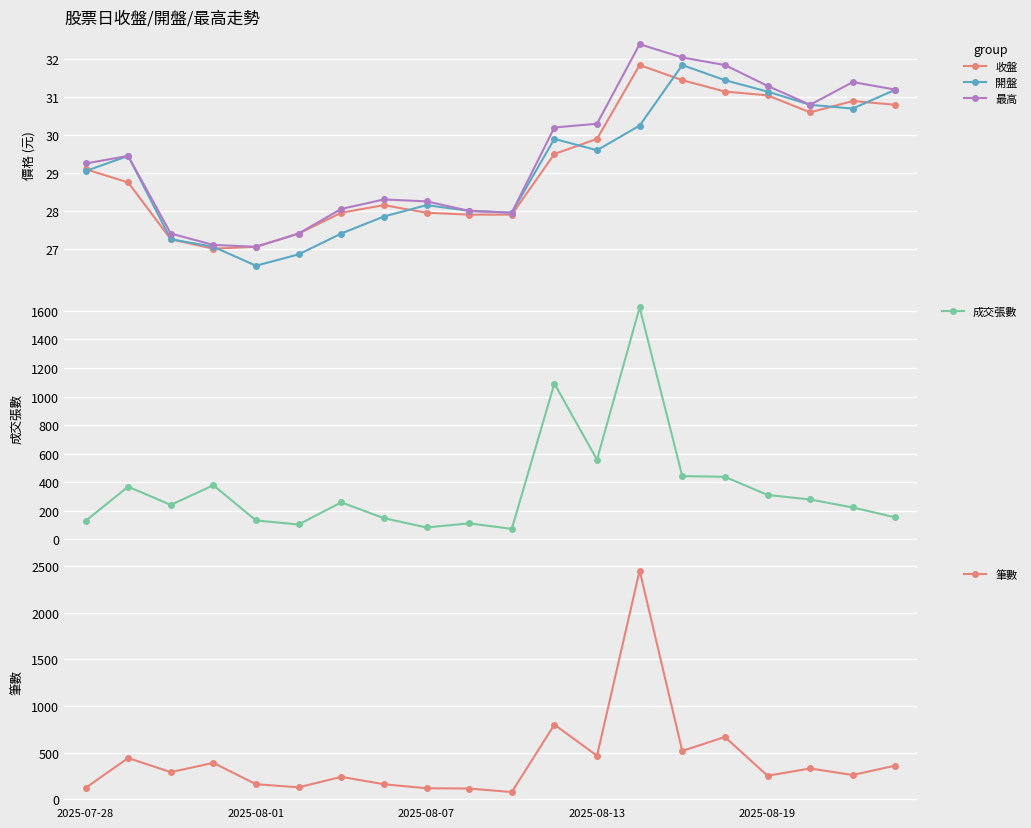

Which series has the largest range (max minus min)?

筆數